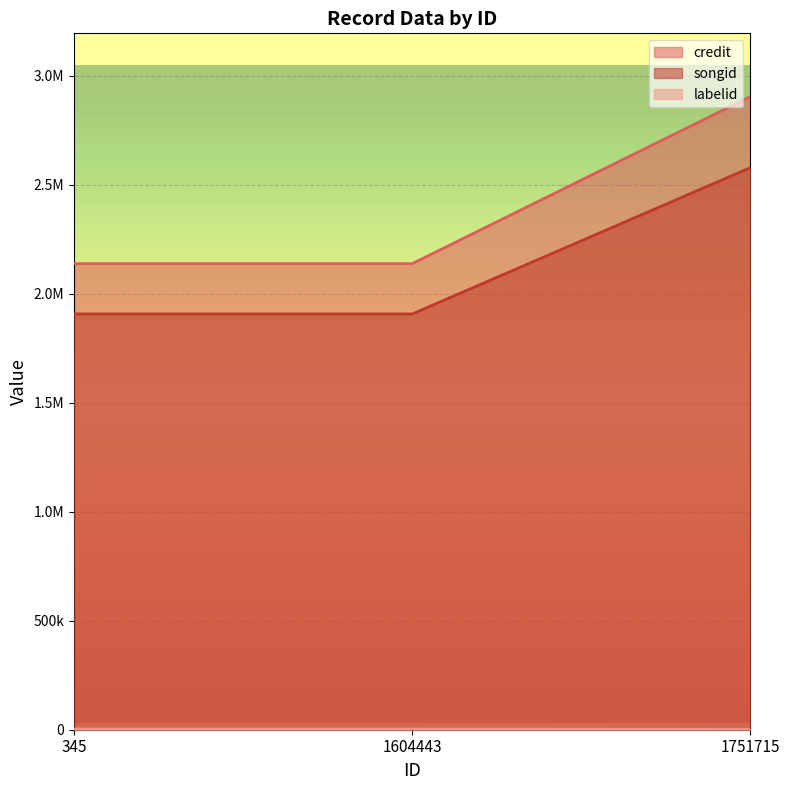

What is the maximum value for songid?

3071